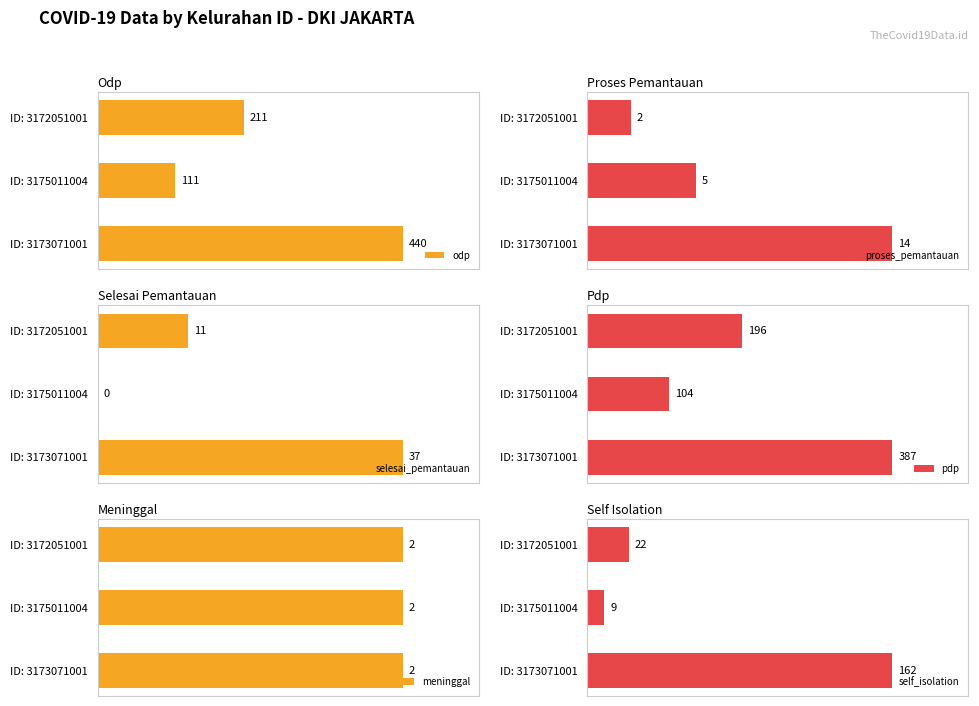

List the labels in order of self_isolation value, smallest first.

ID: 3175011004, ID: 3172051001, ID: 3173071001